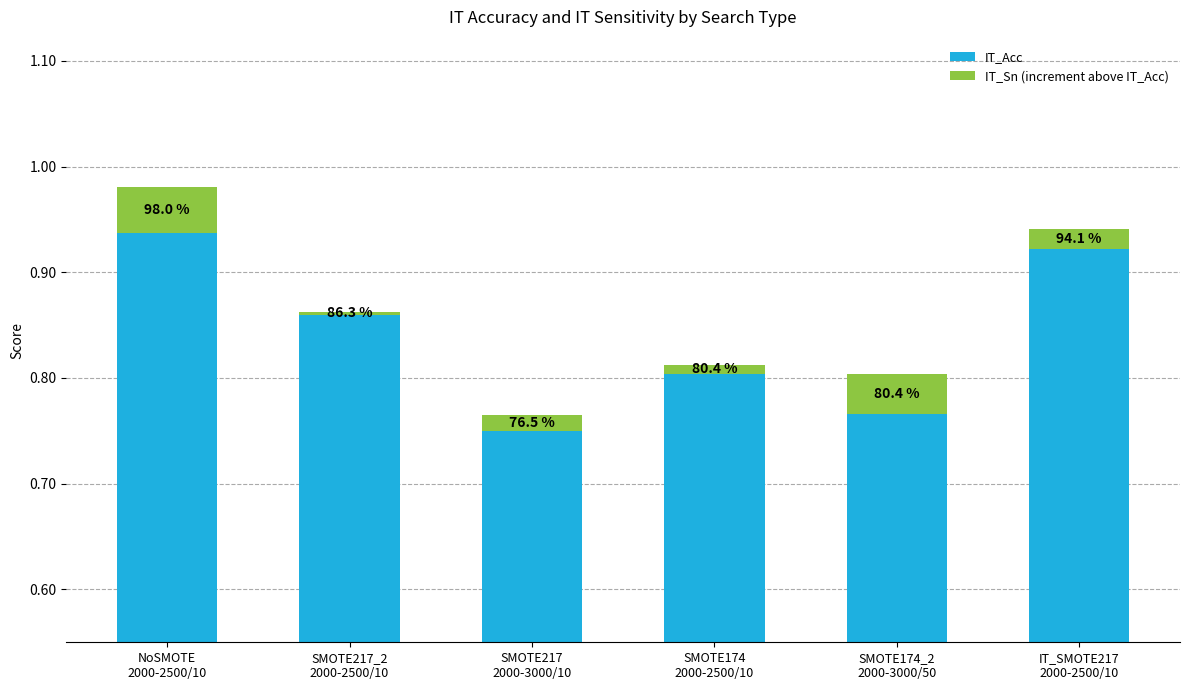

List the series in order of their peak value, highest first.

IT_Acc, IT_Sn (increment above IT_Acc)